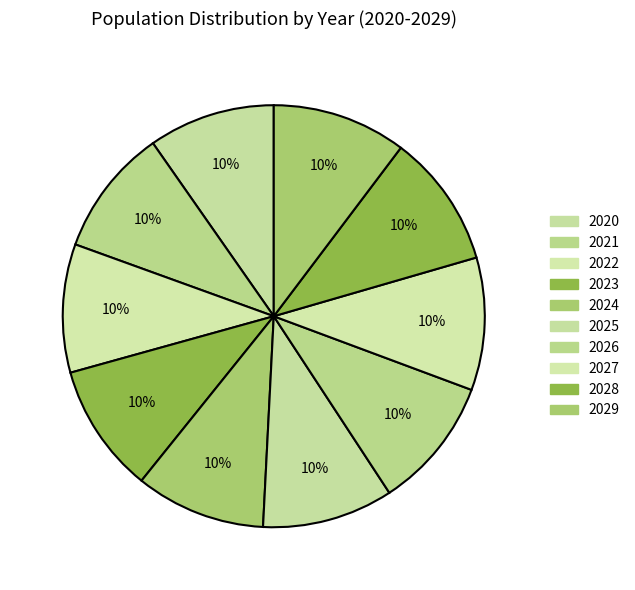

How many segments does this pie chart have?

10